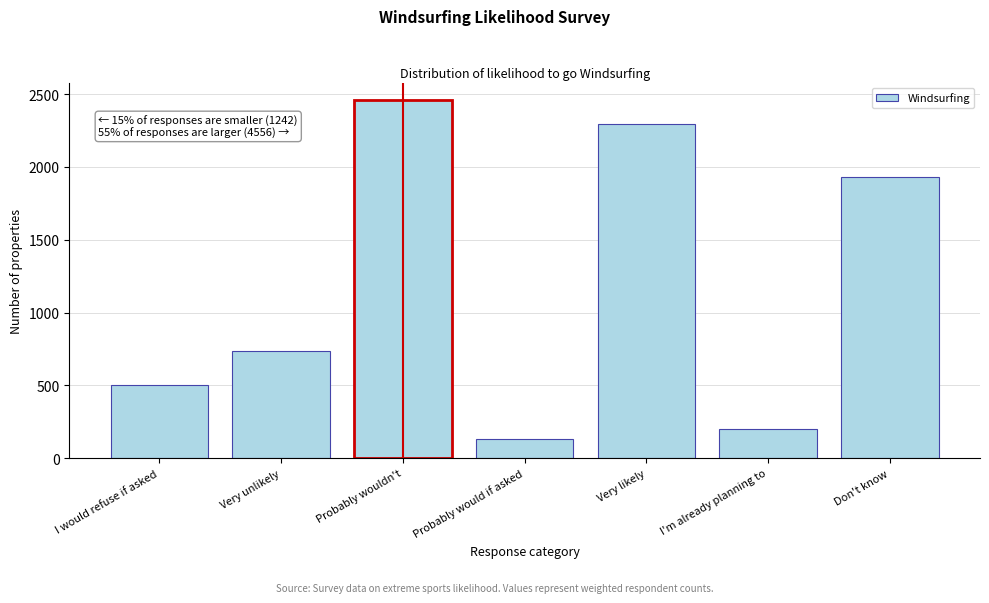

Reading left to right, transcribe all the data shown in this chart.

I would refuse if asked=503.8	Very unlikely=738.5	Probably wouldn't=2456.3	Probably would if asked=128.1	Very likely=2295.2	I'm already planning to=199.8	Don't know=1933.2